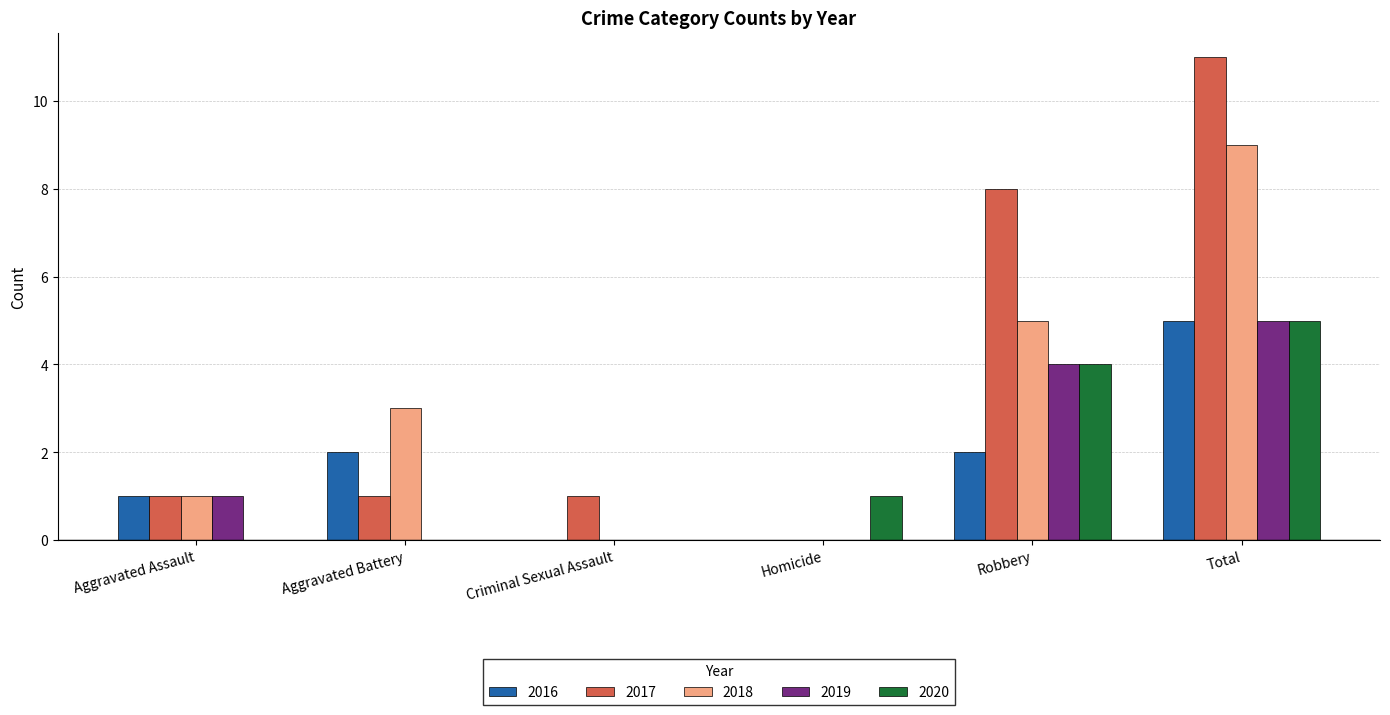

Is it true that 2016 equals 0 at Homicide?

True